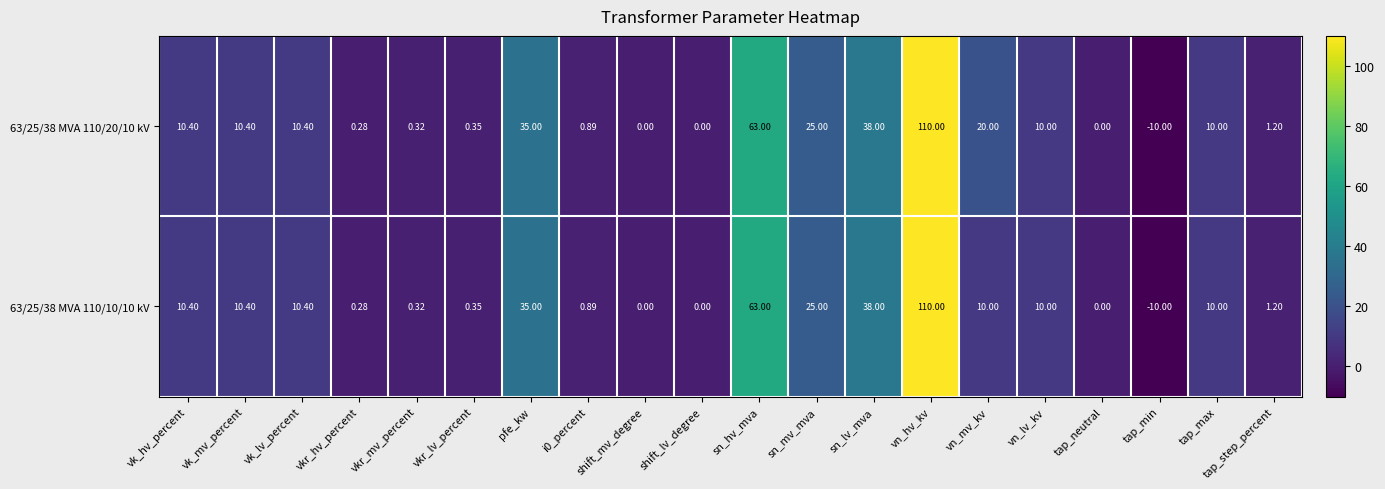

Is the value of 63/25/38 MVA 110/10/10 kV at vkr_lv_percent greater than the value of 63/25/38 MVA 110/20/10 kV at shift_lv_degree?

Yes